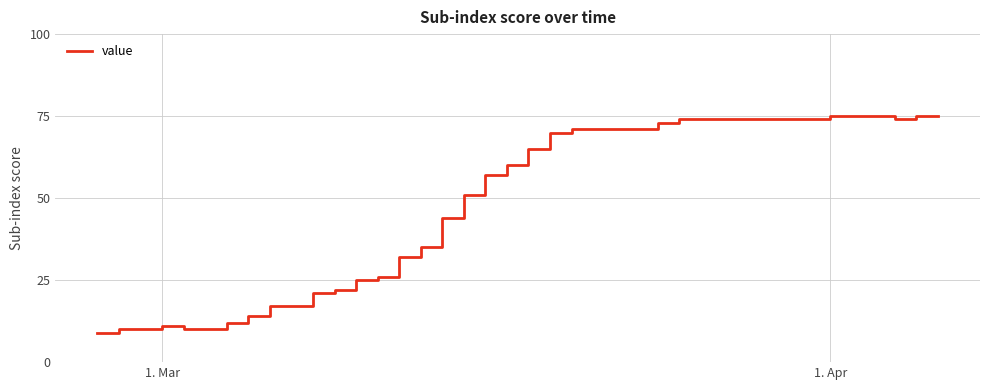

What is the greatest value displayed?

75